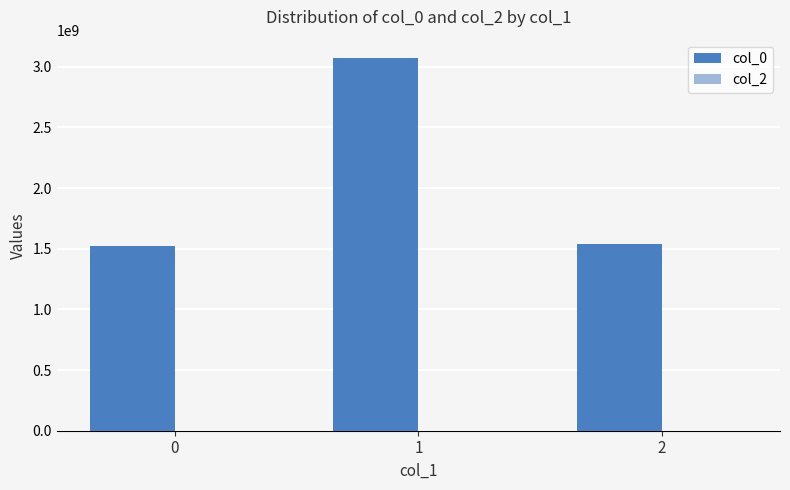

Does the chart contain any negative values?

No